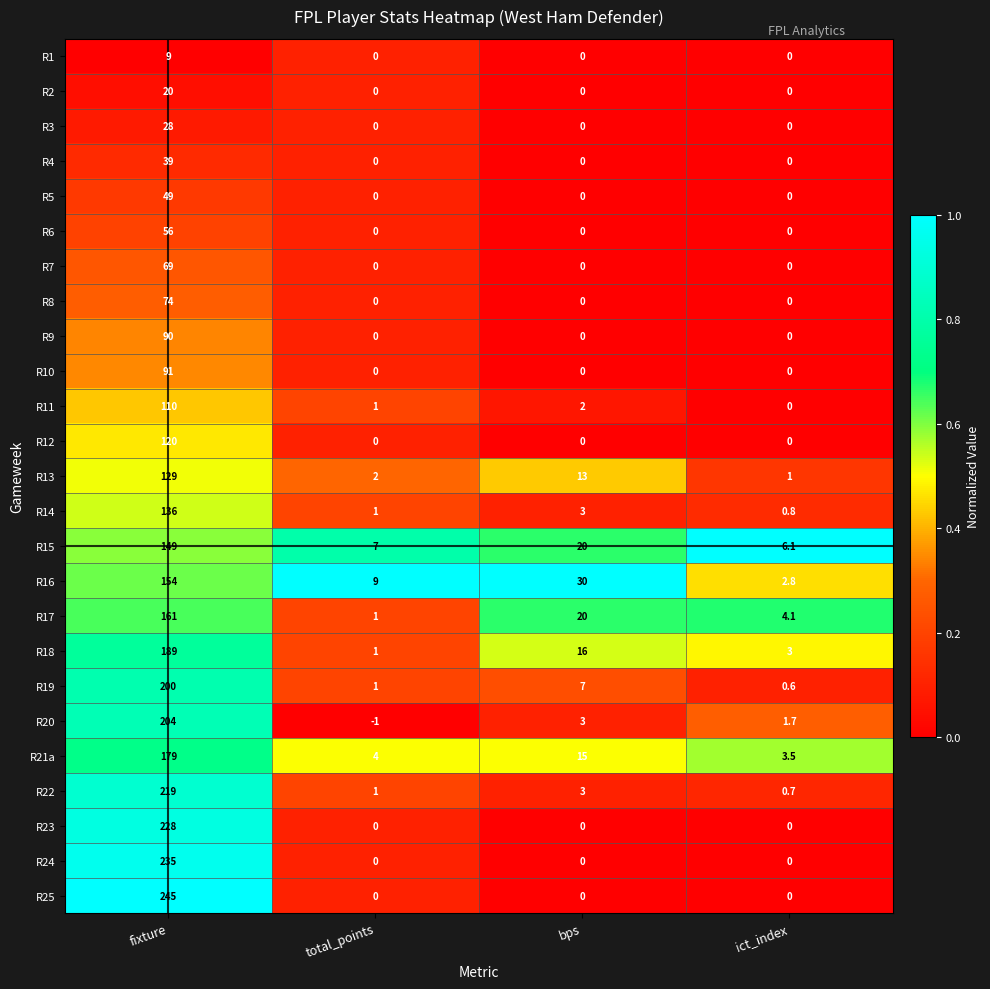

What is the difference between the maximum and minimum values in the R13 series?

128.0